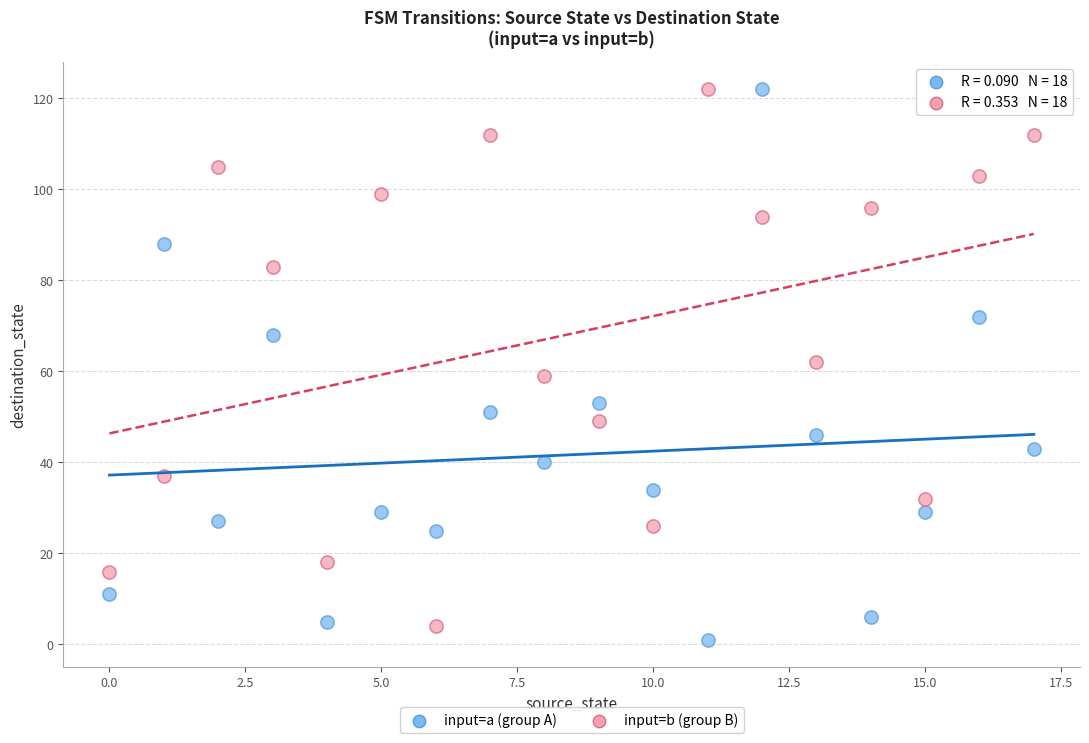

Across all data points, what is the range of Y values (max minus min)?

121